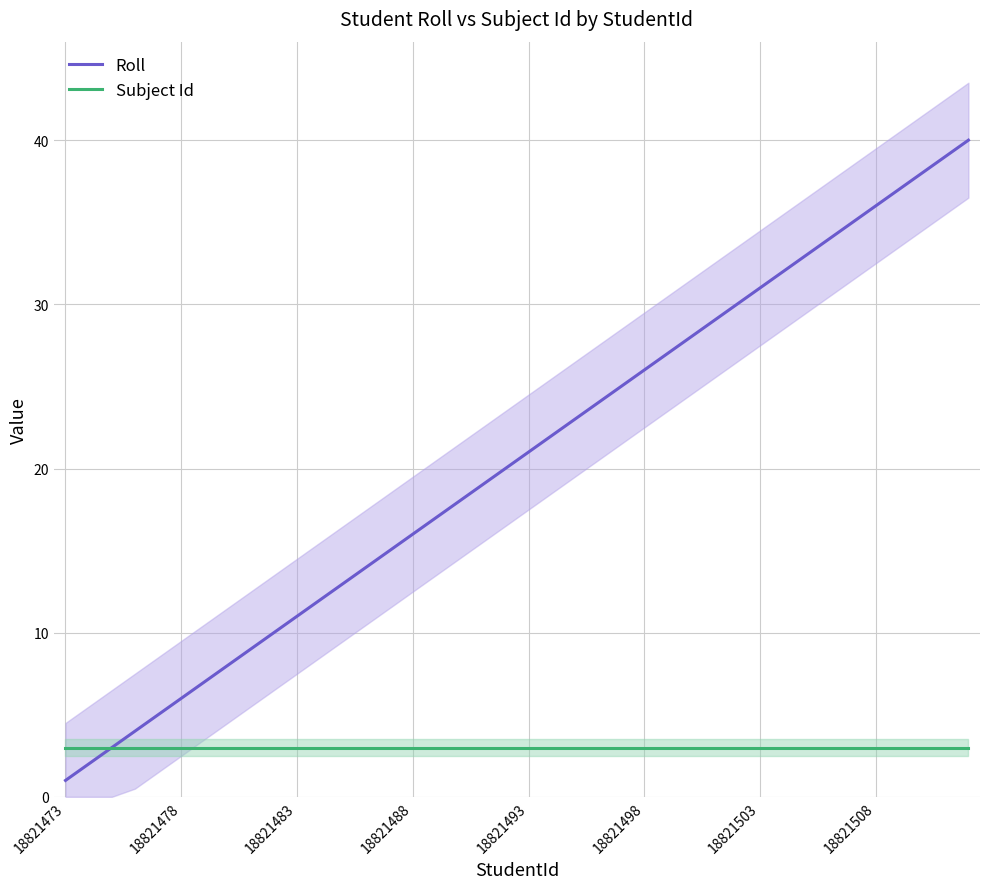

What is the spread (max minus min) of values at 39?

37